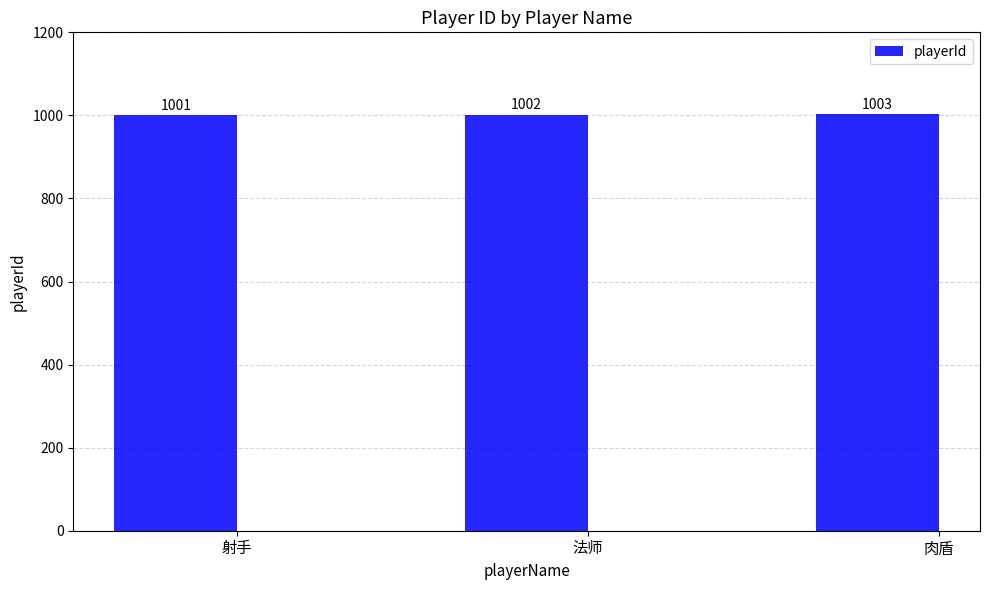

Reading left to right, what are all the values shown in this chart?

射手=1001	法师=1002	肉盾=1003